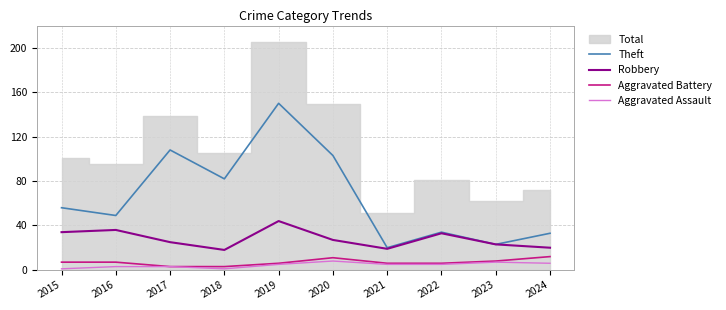

At which category does Theft reach its first local valley?

2016